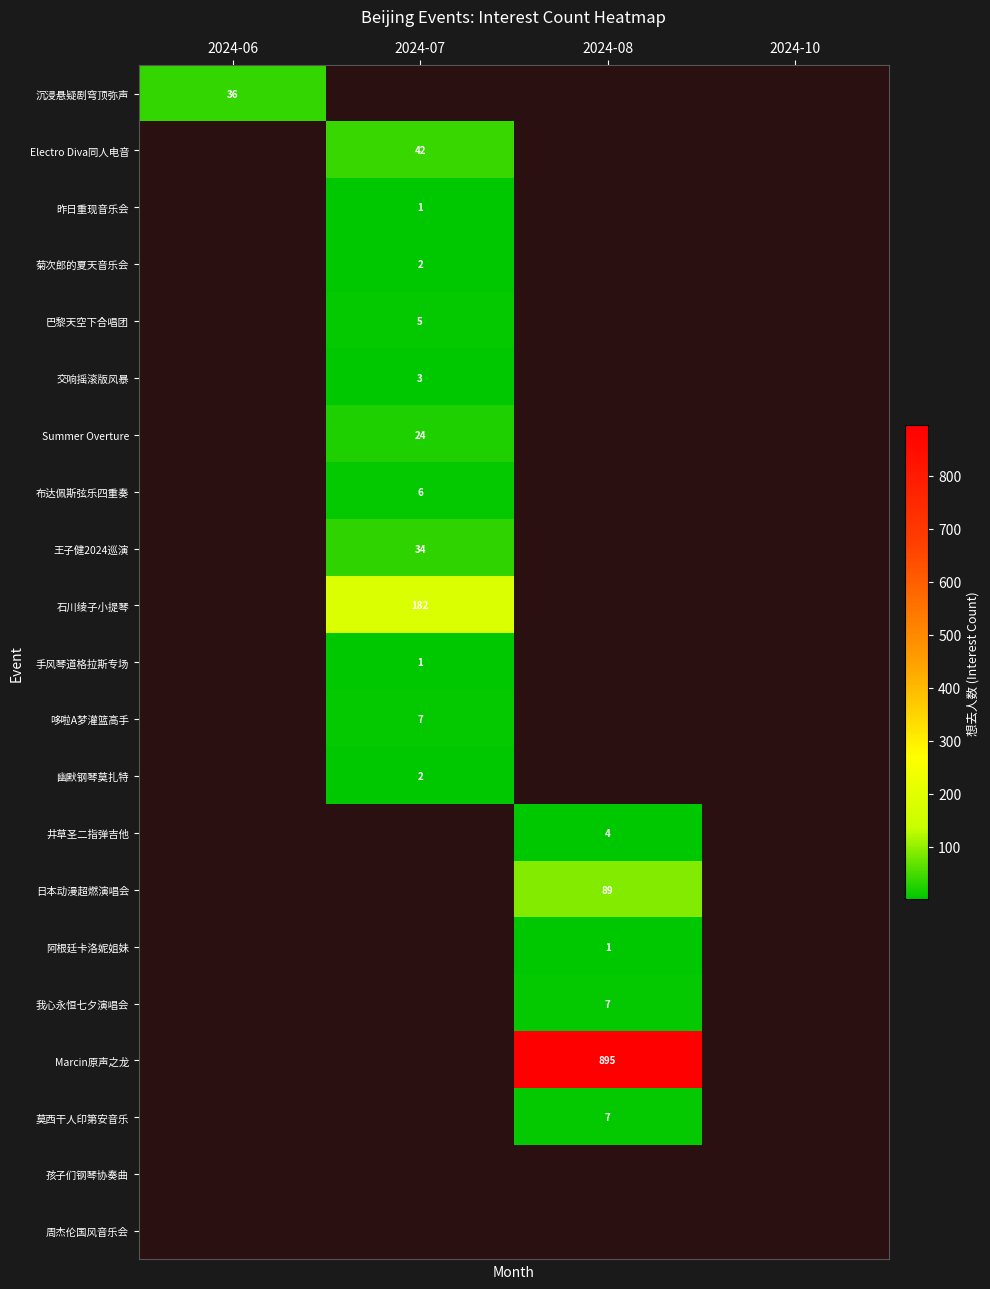

Is the value of 布达佩斯弦乐四重奏 at 2024-07 greater than the value of 阿根廷卡洛妮姐妹 at 2024-08?

Yes